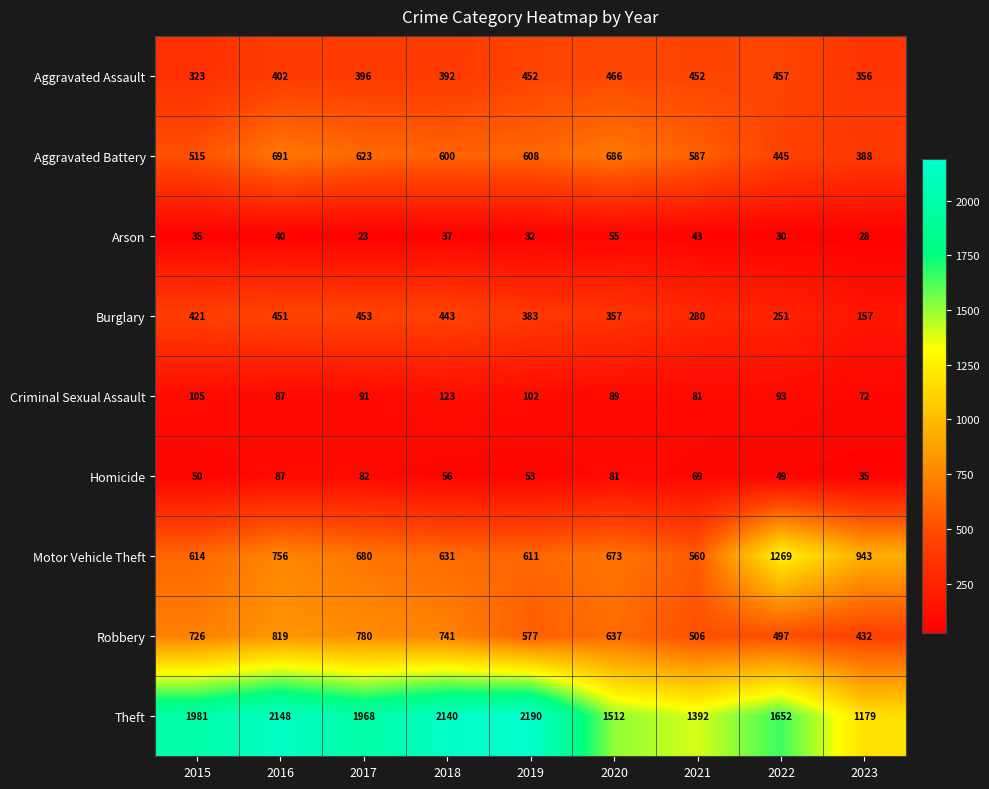

At which category is the sum across all series the highest?

2016